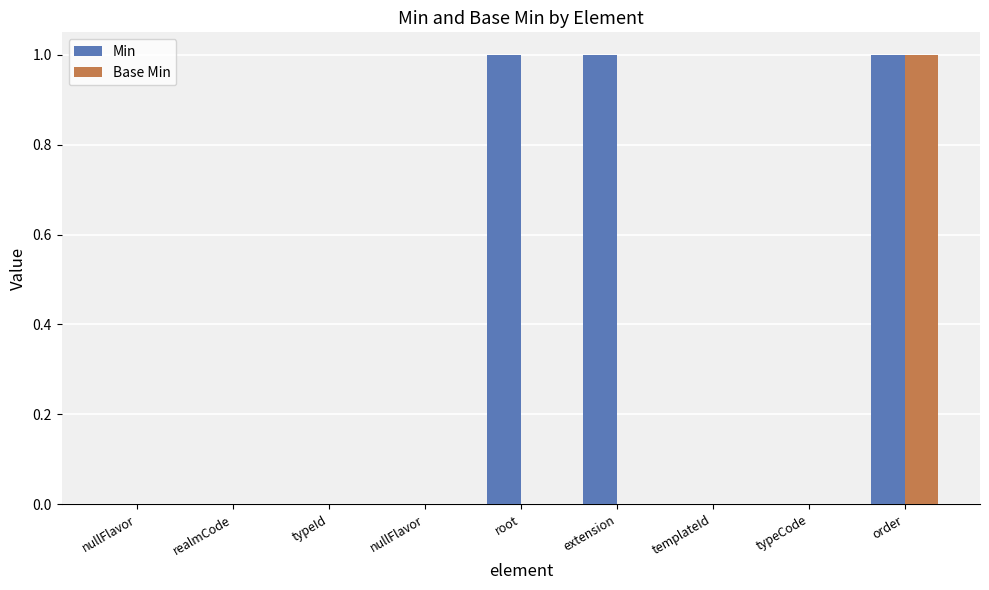

What are all the series names shown in the legend?

Min, Base Min